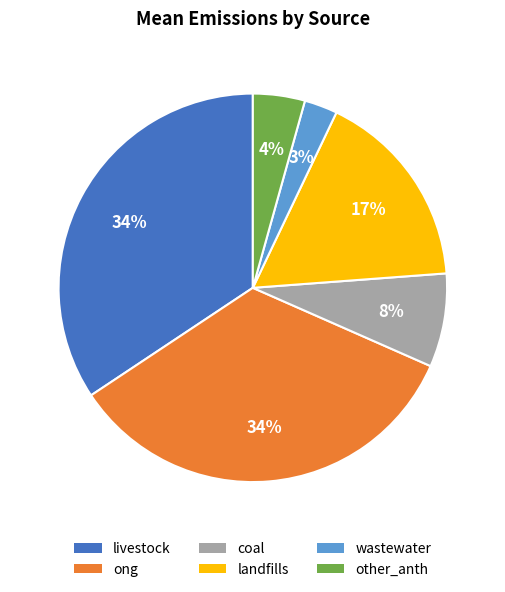

To the nearest percent, what is the difference between the coal and landfills slice percentages?

9%